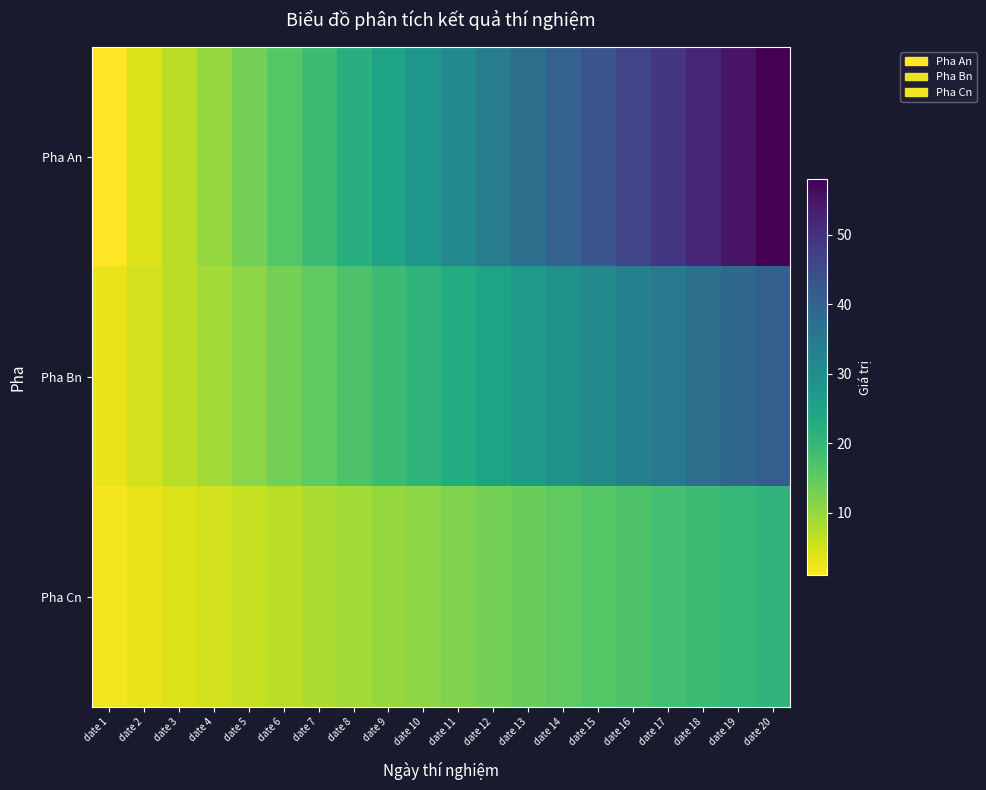

Reading right to left, transcribe all the data shown in this chart.

Pha An: date 20=58	date 19=55	date 18=52	date 17=49	date 16=46	date 15=43	date 14=40	date 13=37	date 12=34	date 11=31	date 10=28	date 9=25	date 8=22	date 7=19	date 6=16	date 5=13	date 4=10	date 3=7	date 2=4	date 1=1
Pha Bn: date 20=41	date 19=39	date 18=37	date 17=35	date 16=33	date 15=31	date 14=29	date 13=27	date 12=25	date 11=23	date 10=21	date 9=19	date 8=17	date 7=15	date 6=13	date 5=11	date 4=9	date 3=7	date 2=5	date 1=3
Pha Cn: date 20=21	date 19=20	date 18=19	date 17=18	date 16=17	date 15=16	date 14=15	date 13=14	date 12=13	date 11=12	date 10=11	date 9=10	date 8=9	date 7=8	date 6=7	date 5=6	date 4=5	date 3=4	date 2=3	date 1=2